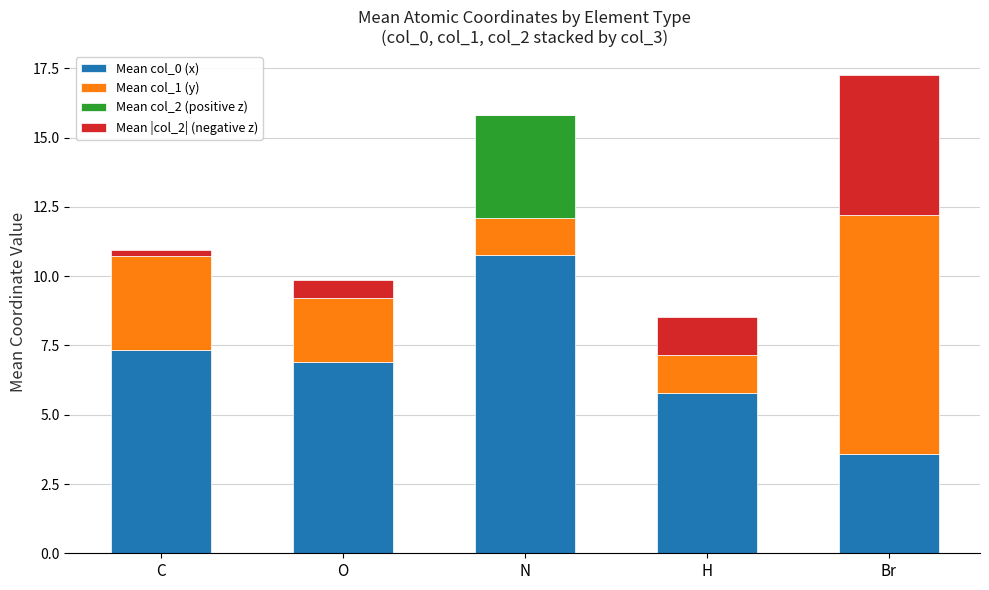

What are all the series names shown in the legend?

Mean col_0 (x), Mean col_1 (y), Mean col_2 (positive z), Mean |col_2| (negative z)